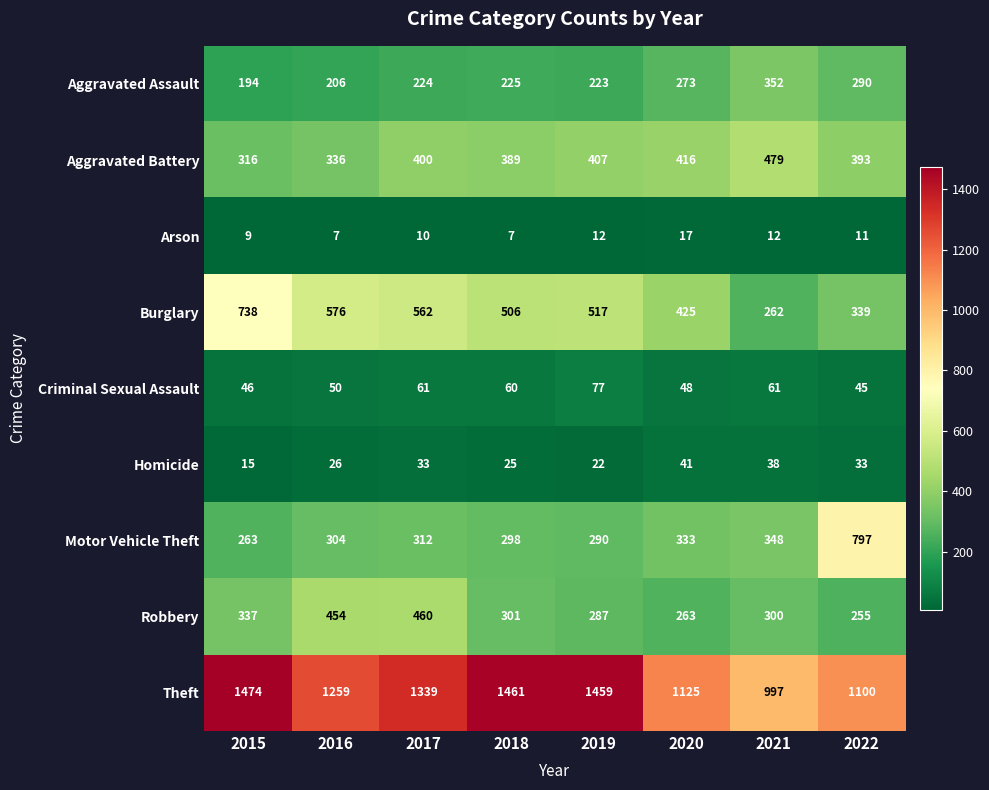

What is the sum of all Homicide values?

233